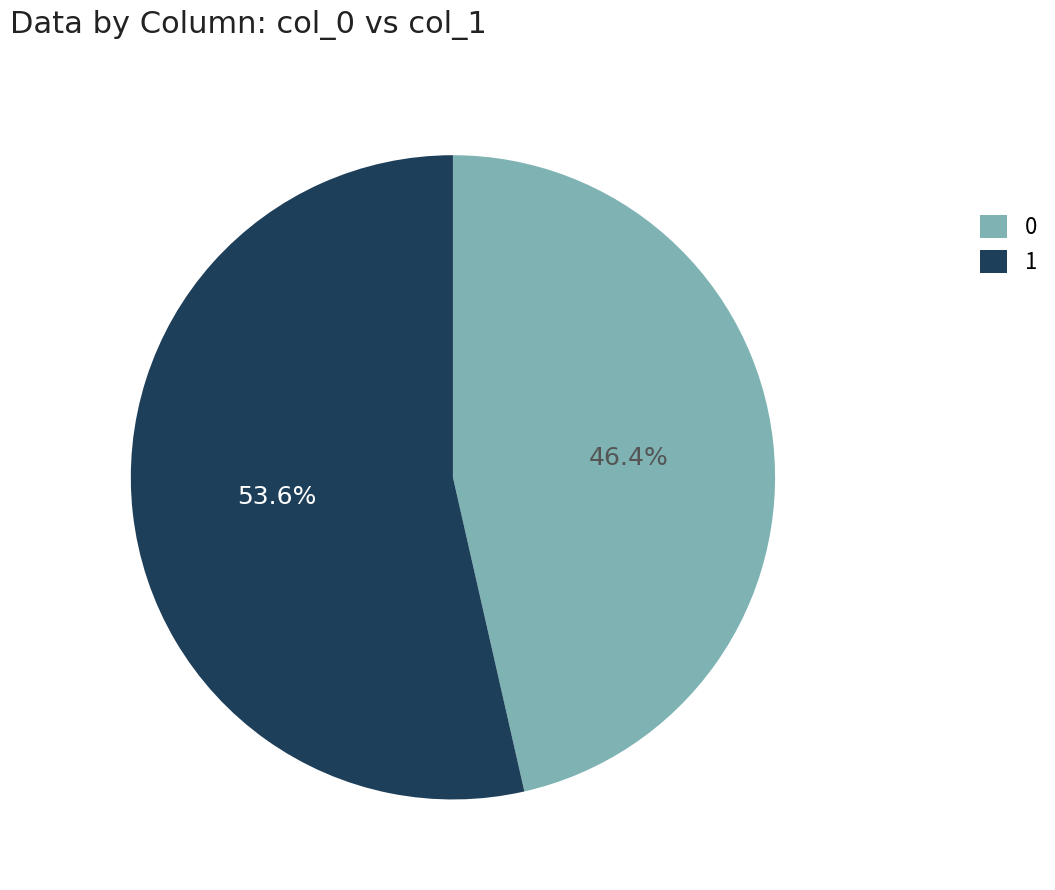

Rank the categories by value from lowest to highest.

0, 1